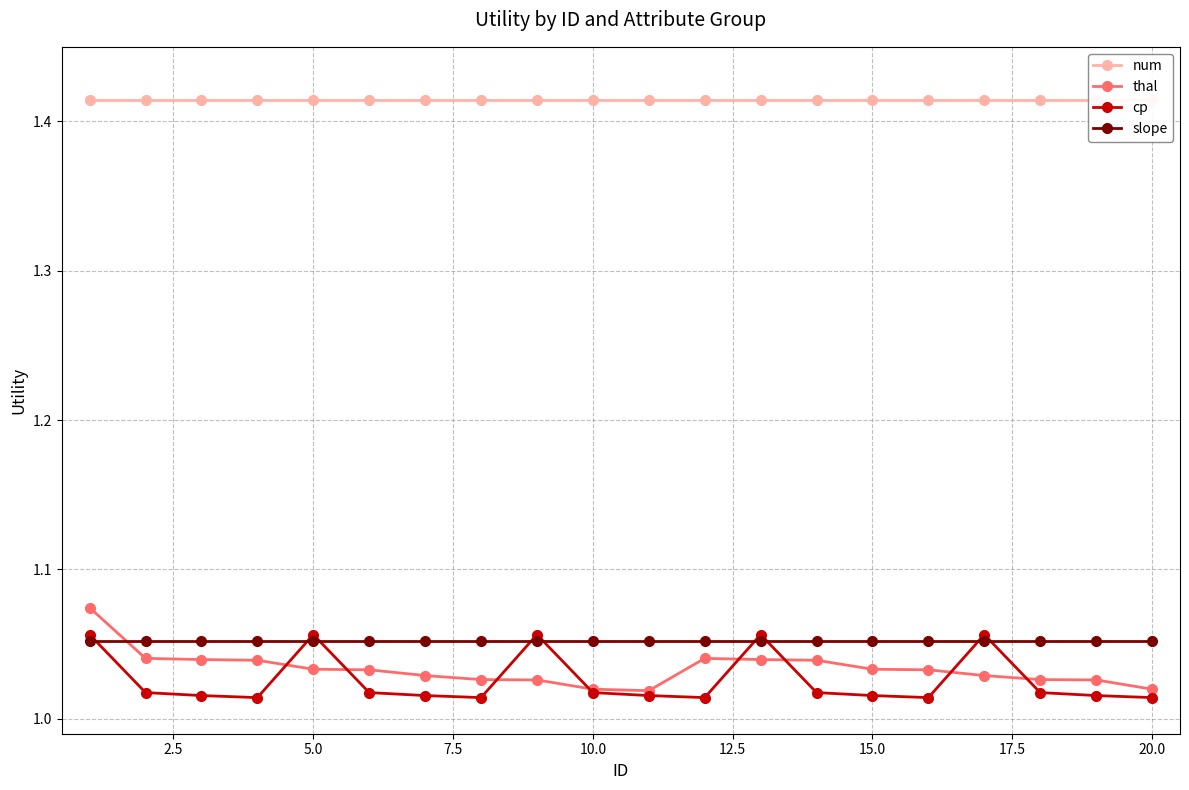

How many thal values are between 1 and 2?

20